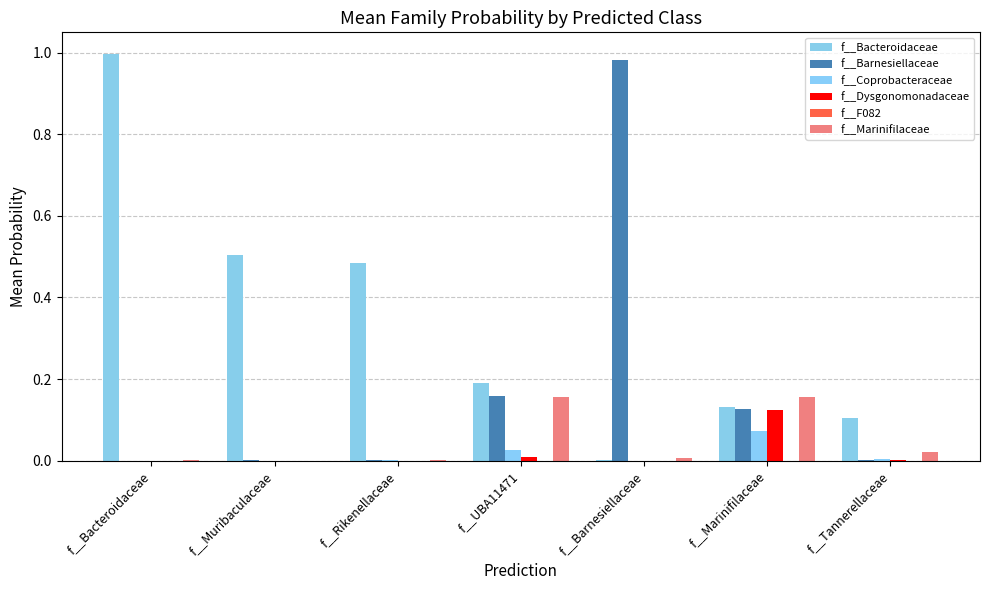

What is the greatest value displayed?

1.0